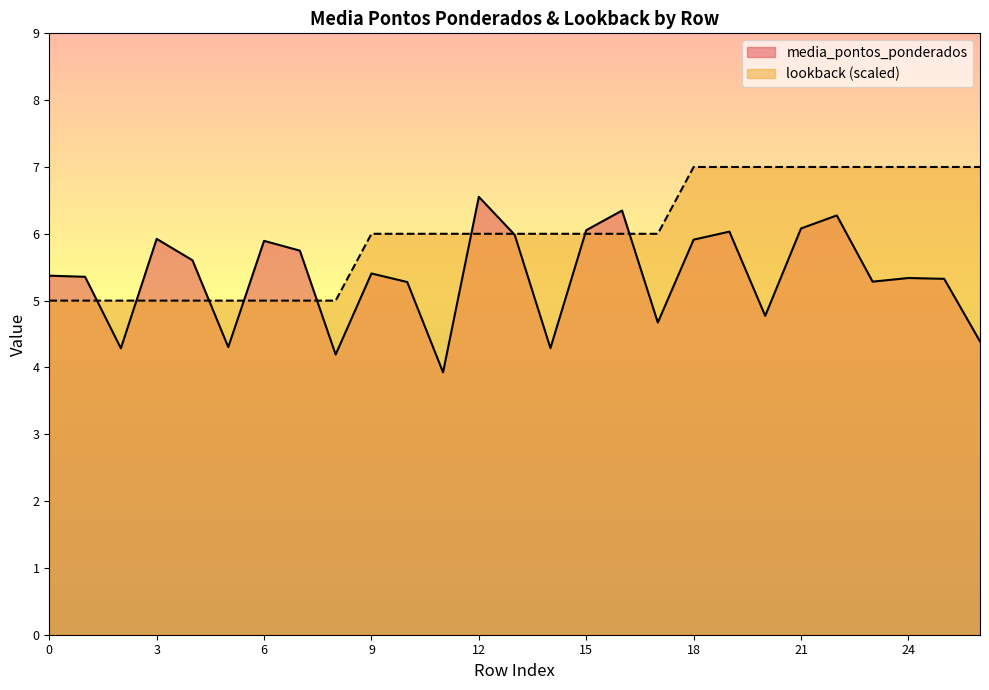

Is it true that media_pontos_ponderados equals 7.6 at 1?

False